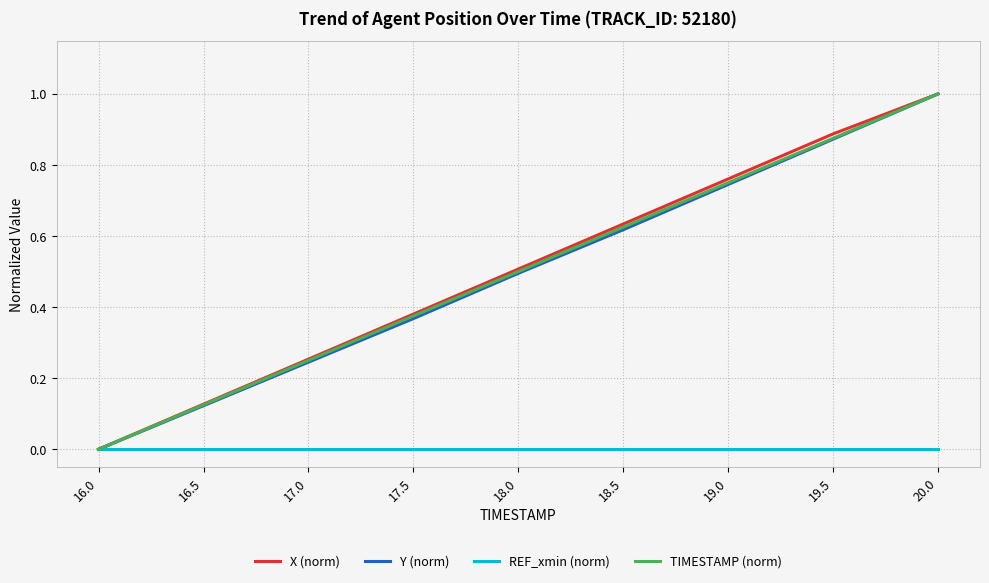

Which label corresponds to the largest value in the chart?

20.0